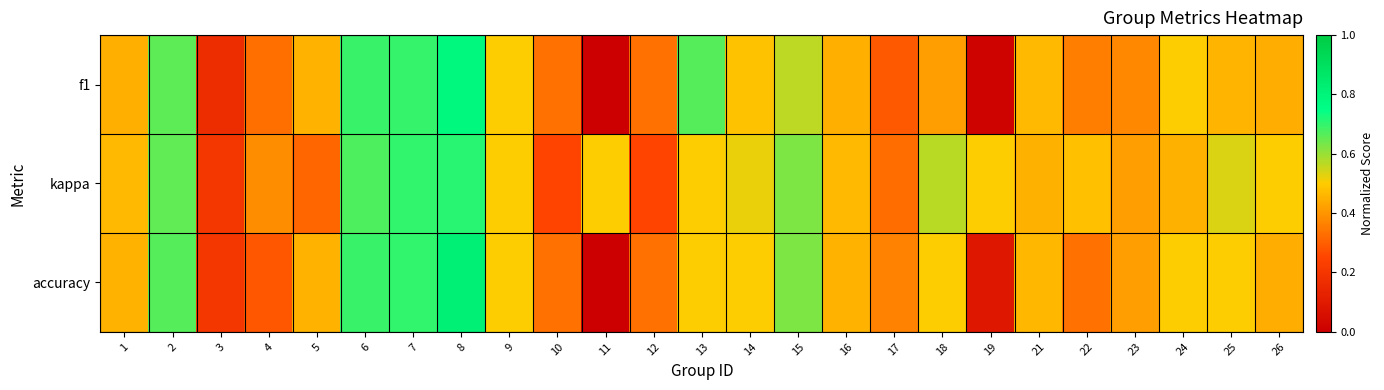

How many categories are shown in the chart?

25